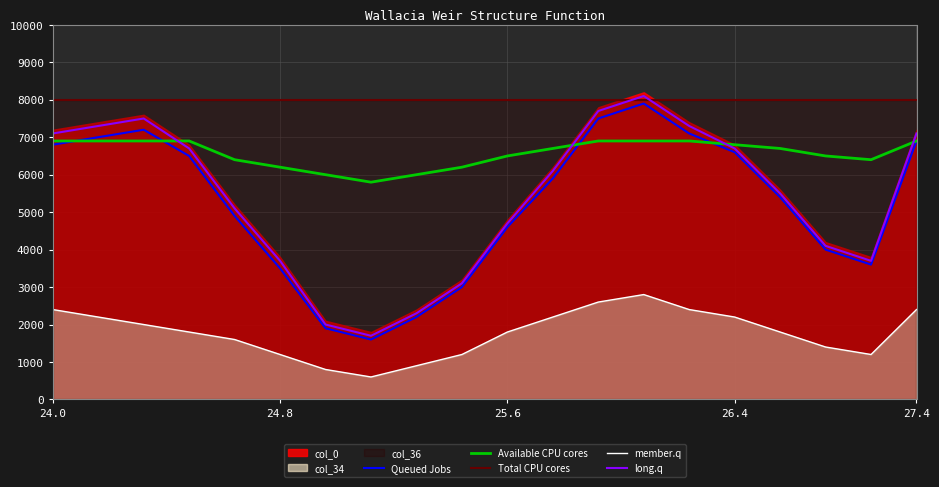

What is the value of the long.q point at the 1st from the left?

7100